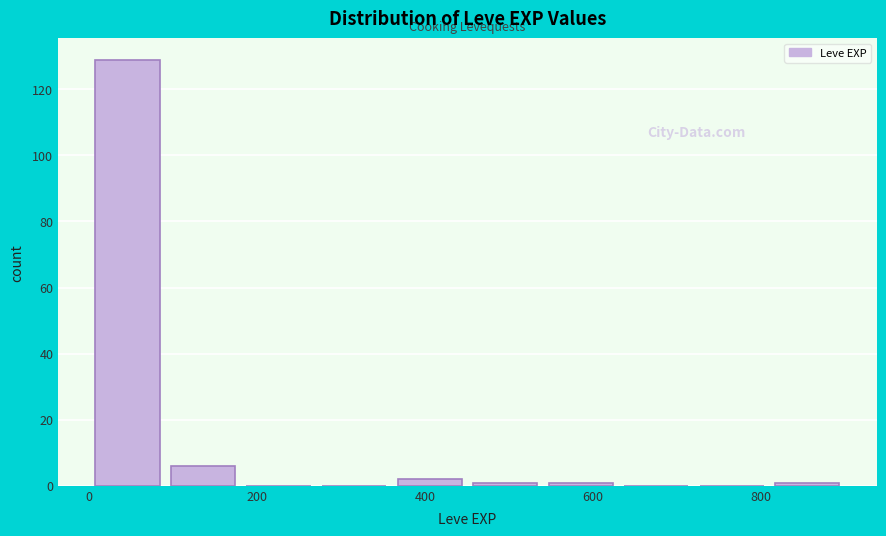

How tall is the bar that spans 0 to 100 on the x-axis? Neither the bar edges nor the heights are printed on the chart, so give them approximately, as read against the axes.

130